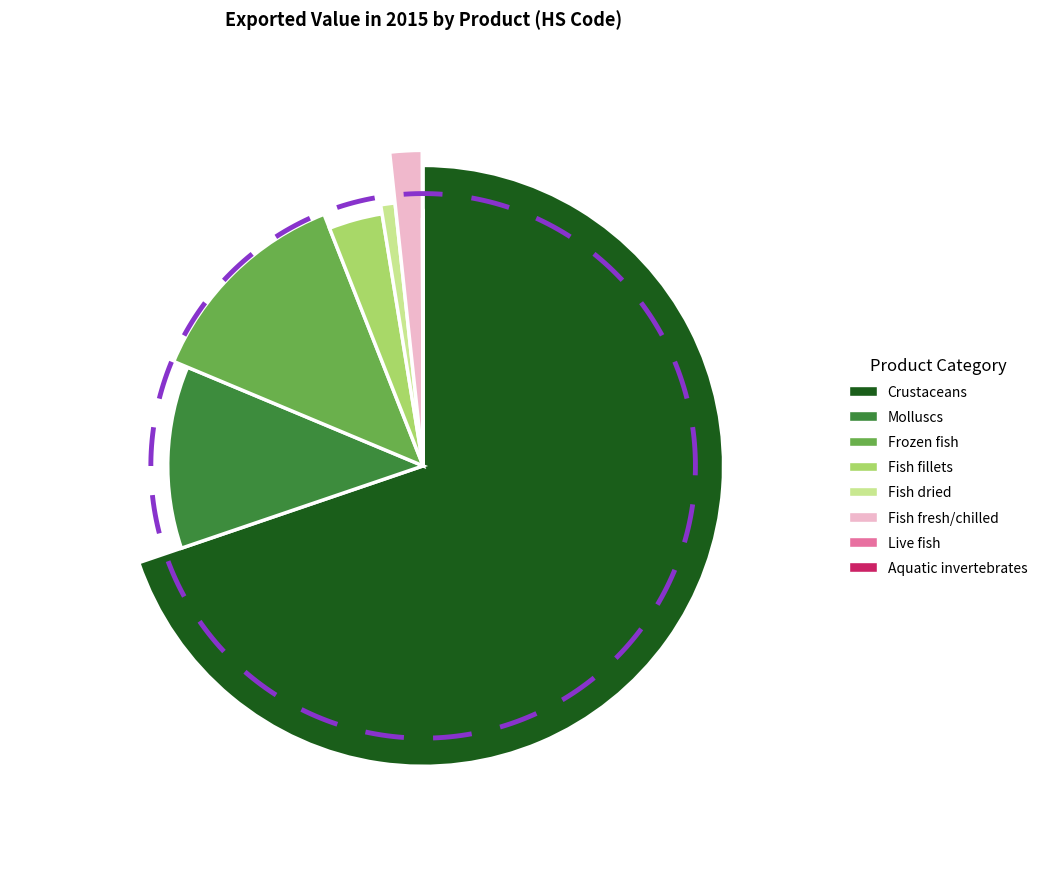

What is the change in value from Frozen fish to Fish fresh/chilled?

-506689